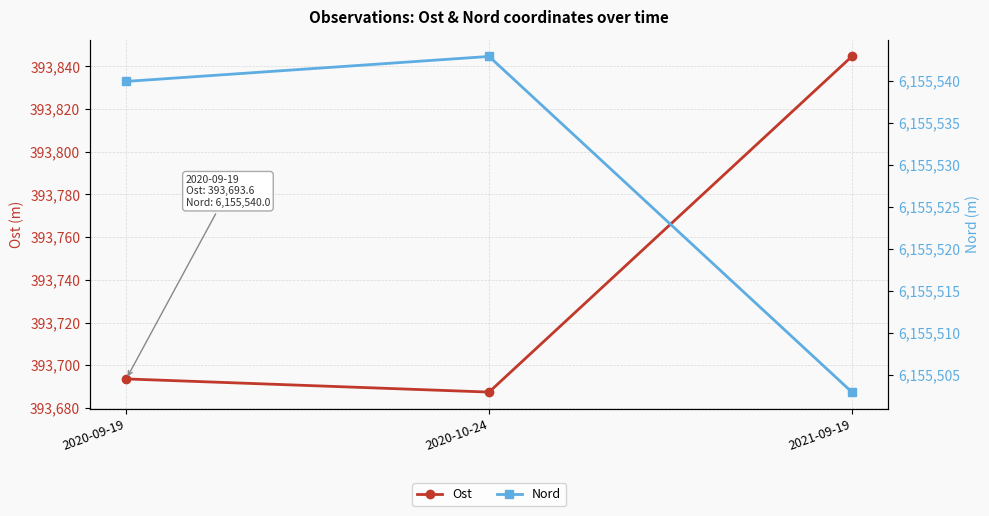

Which series changed the most between 2020-09-19 and 2020-10-24?

Ost